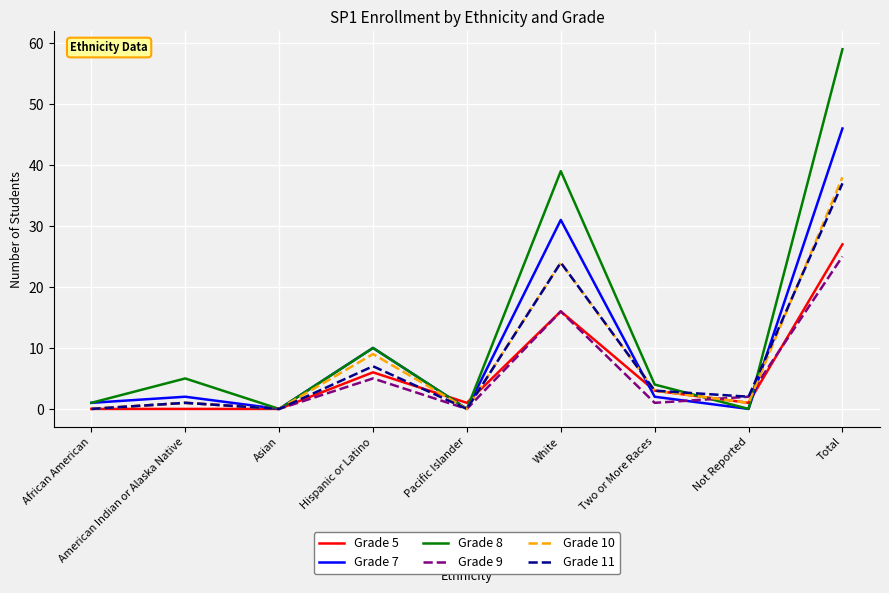

What is the sum of the Grade 9 values at Hispanic or Latino and Two or More Races?

6